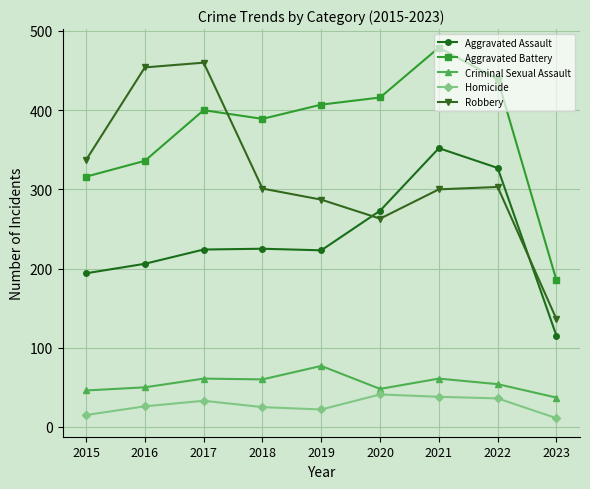

What are all the series names shown in the legend?

Aggravated Assault, Aggravated Battery, Criminal Sexual Assault, Homicide, Robbery